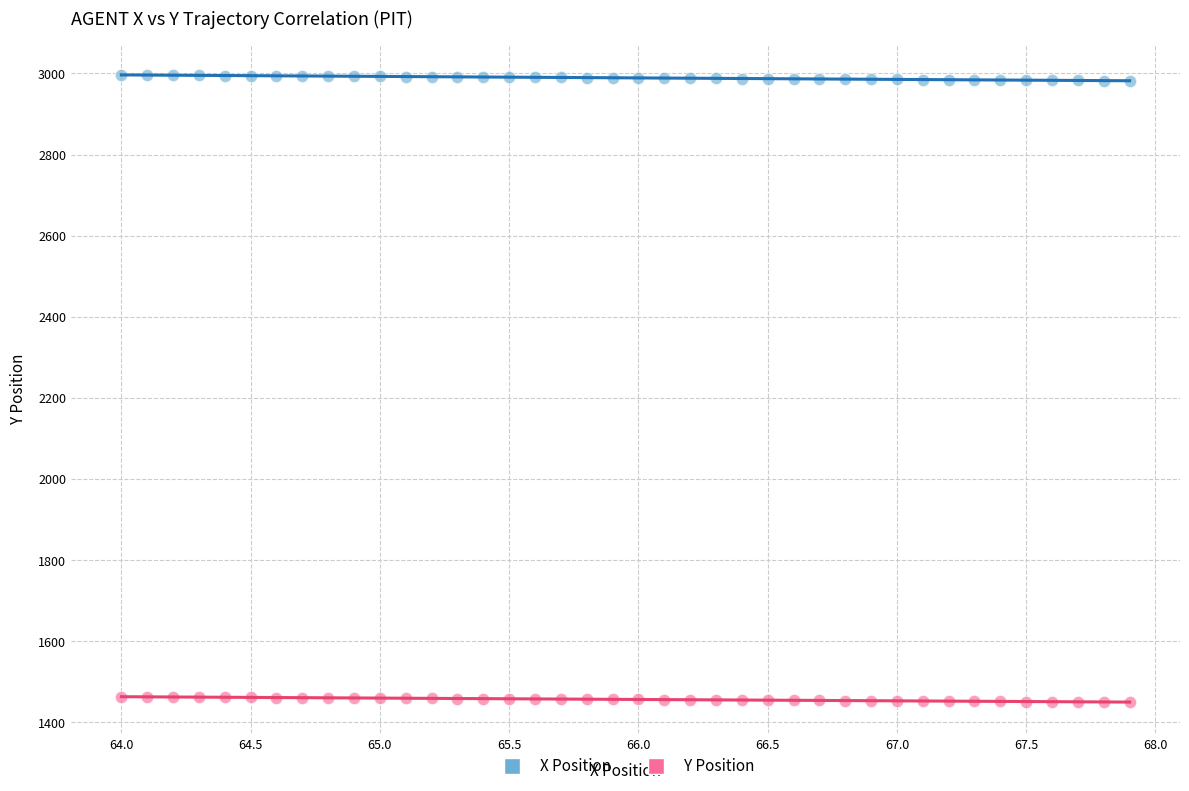

Across all data points, what is the range of Y values (max minus min)?

1546.9